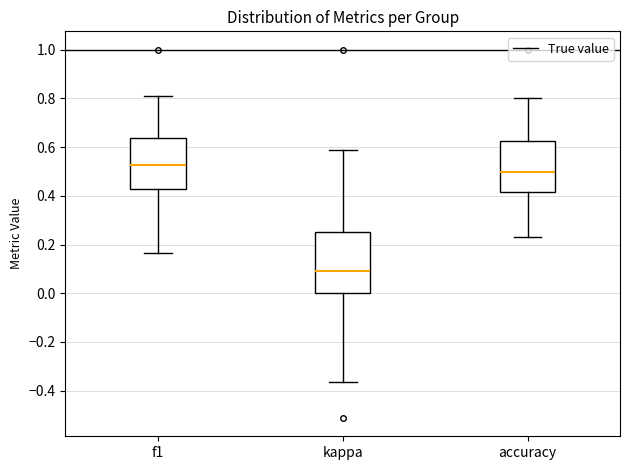

Reading left to right, read every box against the y-axis: the position of its median line, the range the box covers, and the ends of its whiskers. The values are not printed on the chart, so give them approximately, as read against the axis.

f1: median 0.52, box 0.42 to 0.64, whiskers 0.16 to 0.82
kappa: median 0.10, box 0.00 to 0.26, whiskers -0.36 to 0.58
accuracy: median 0.50, box 0.42 to 0.62, whiskers 0.24 to 0.80